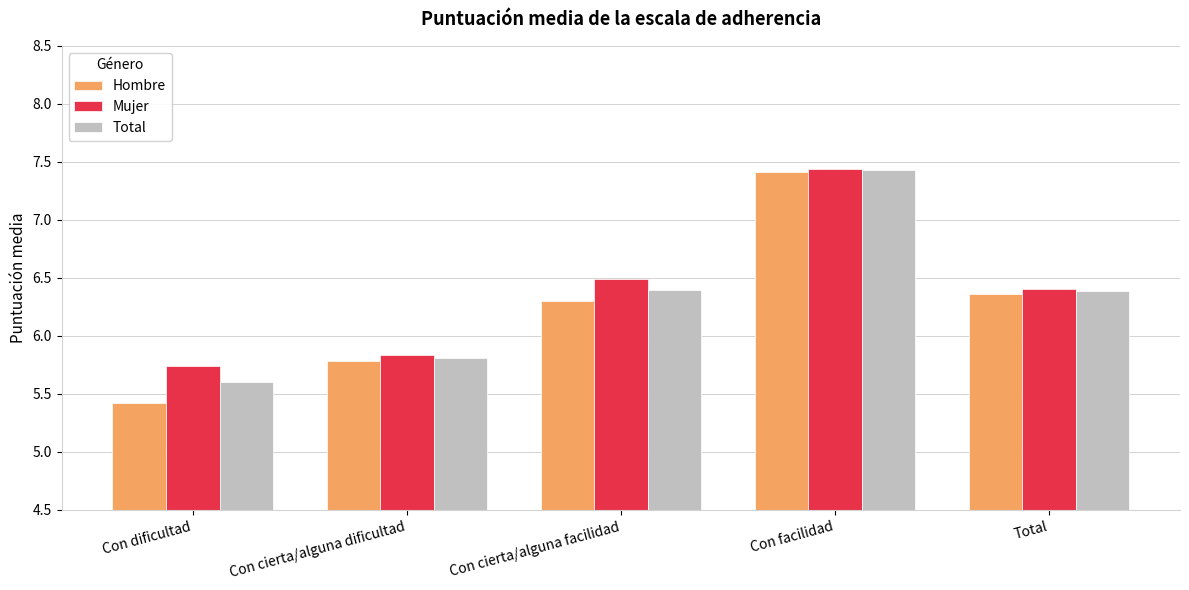

The value of Hombre at Con cierta/alguna facilidad is 3.4. True or false?

False